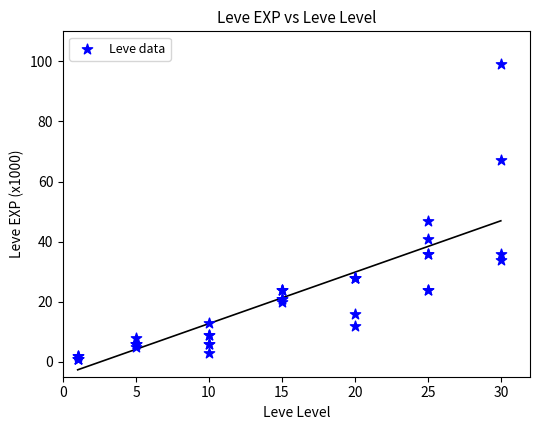

What Y value in the scatter plot is closest to 50?

47